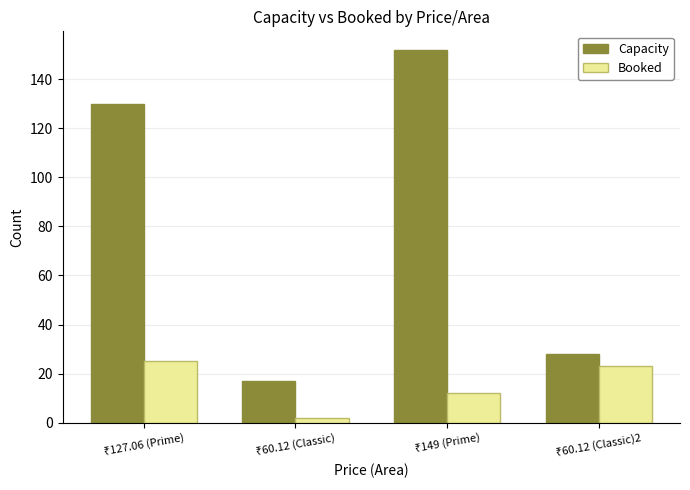

What is the lowest value of the Capacity series?

17